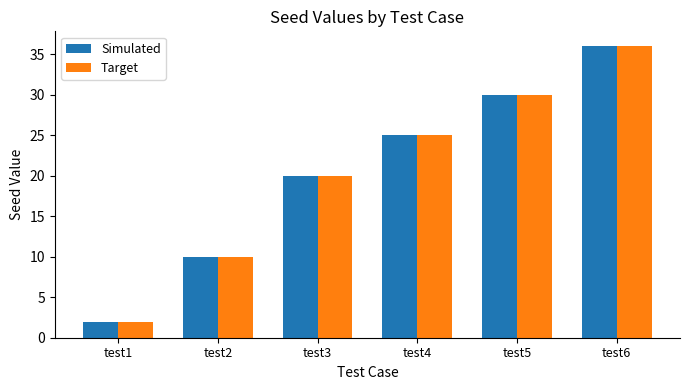

How many values in the Simulated series are below 25?

3